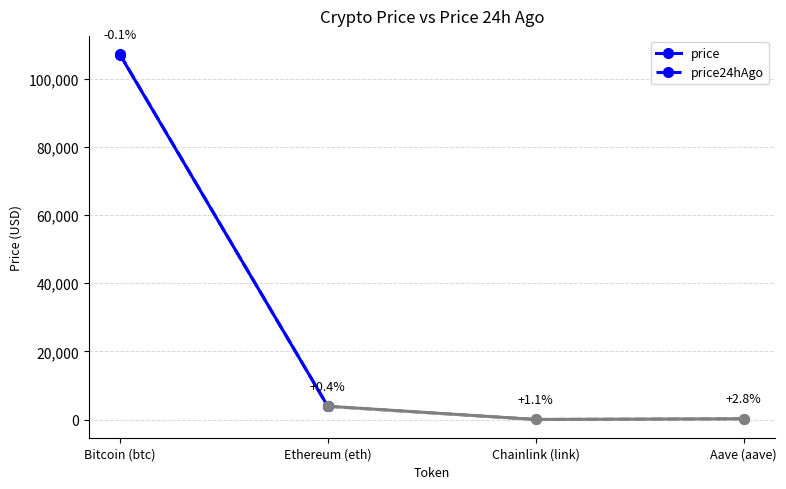

Reading left to right, list all the values displayed in this chart.

price: Bitcoin (btc)=107146.0	Ethereum (eth)=3891.7
price24hAgo: Bitcoin (btc)=107255.0	Ethereum (eth)=3874.8